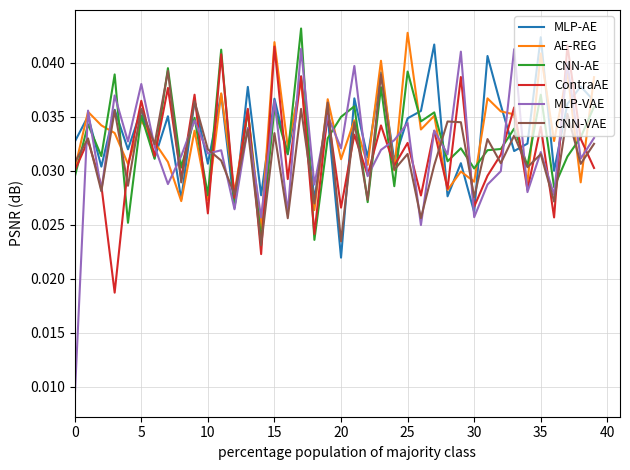

How many distinct data groups are displayed?

6